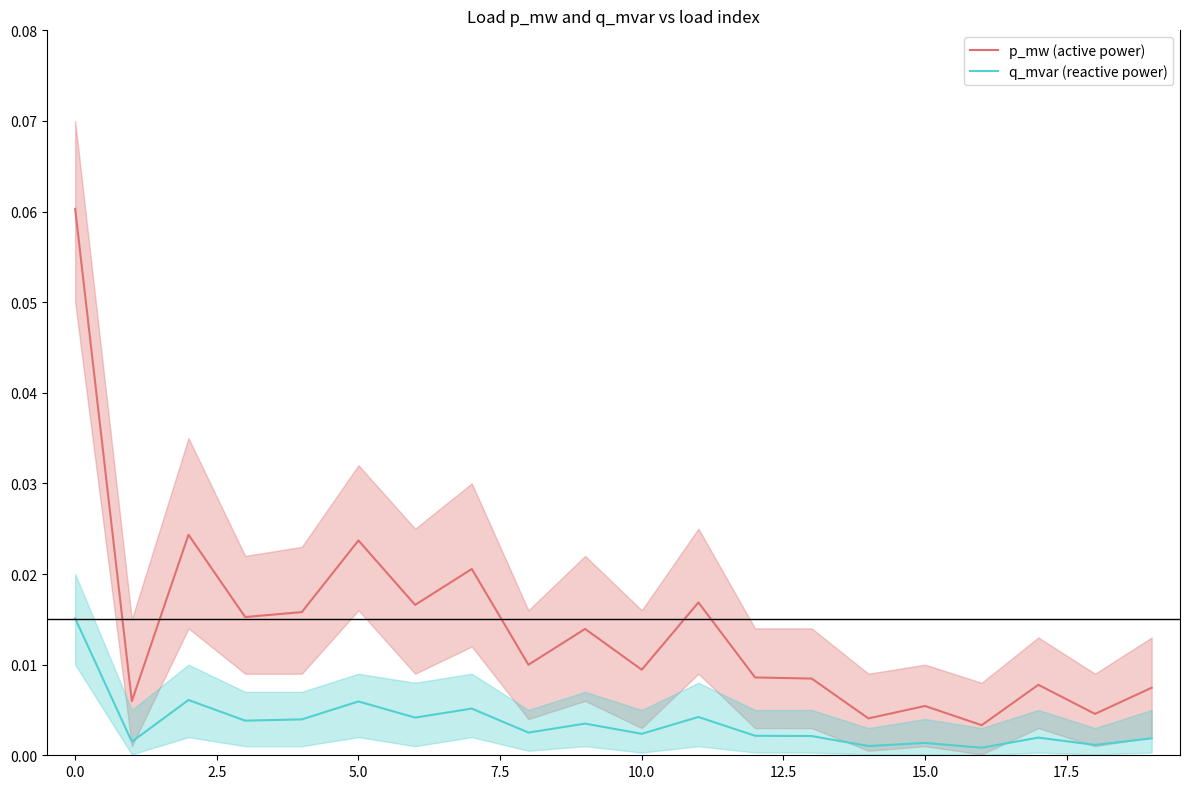

Which series has the widest spread of values?

p_mw (active power)